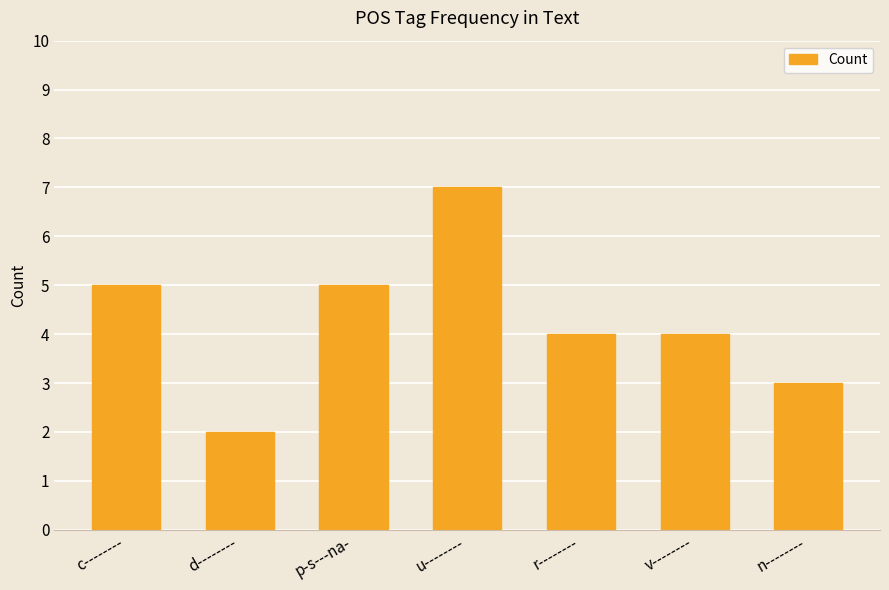

What is the sum of the values at u-------- and n--------?

10